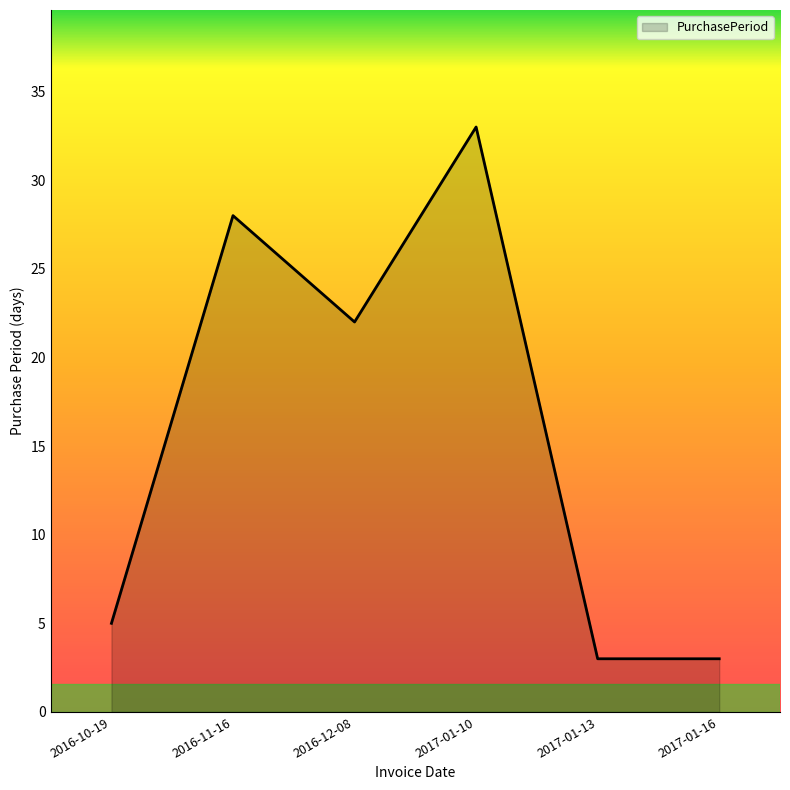

What is the sum of the values at 2017-01-13 and 2017-01-10?

36